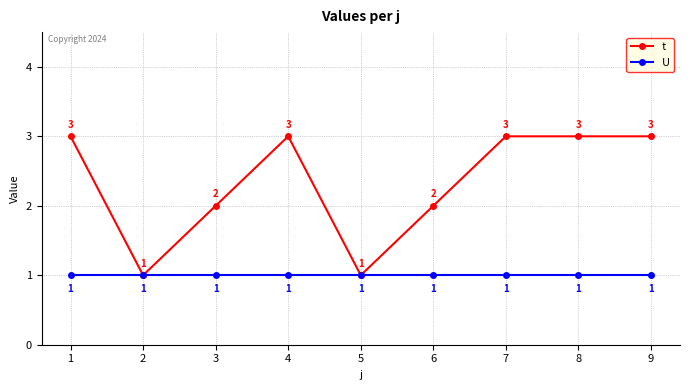

What is the difference between the maximum and minimum values in the t series?

2